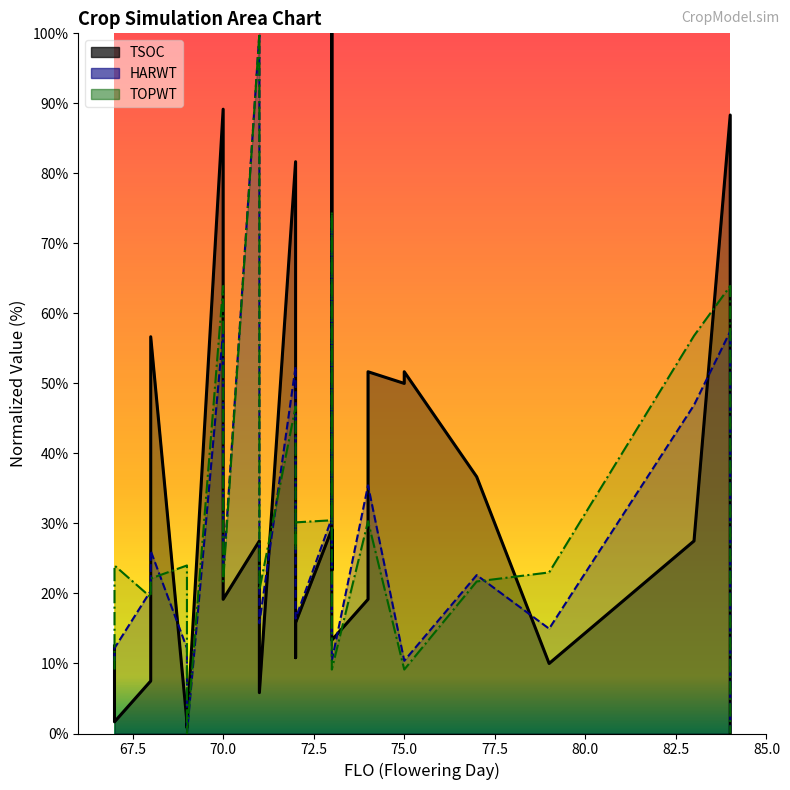

Between 74 and 84, which series saw the biggest shift?

TSOC